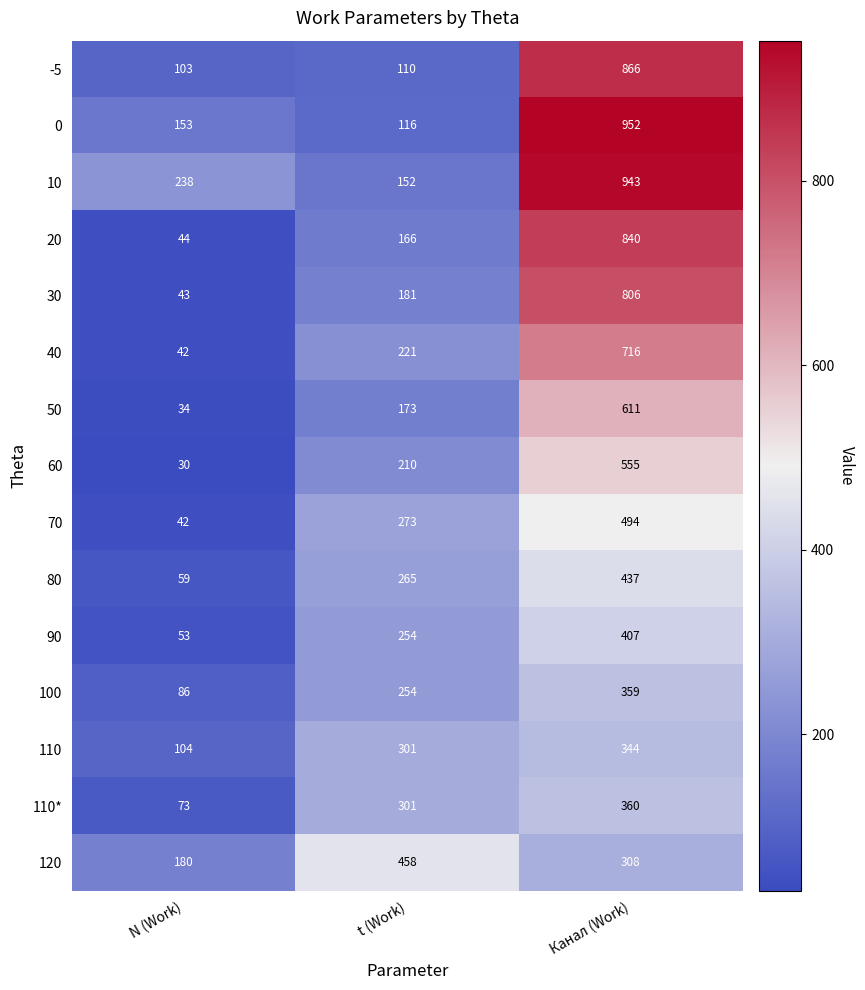

Which series has the largest range (max minus min)?

0